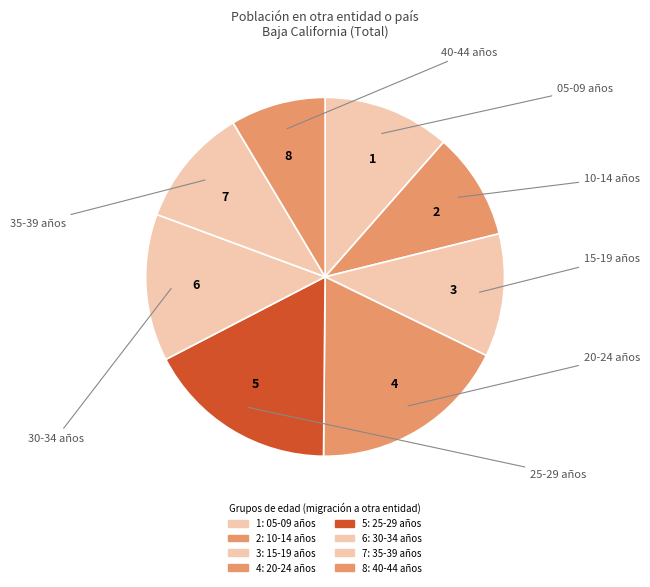

Is it true that 1 is 3% of the pie?

False